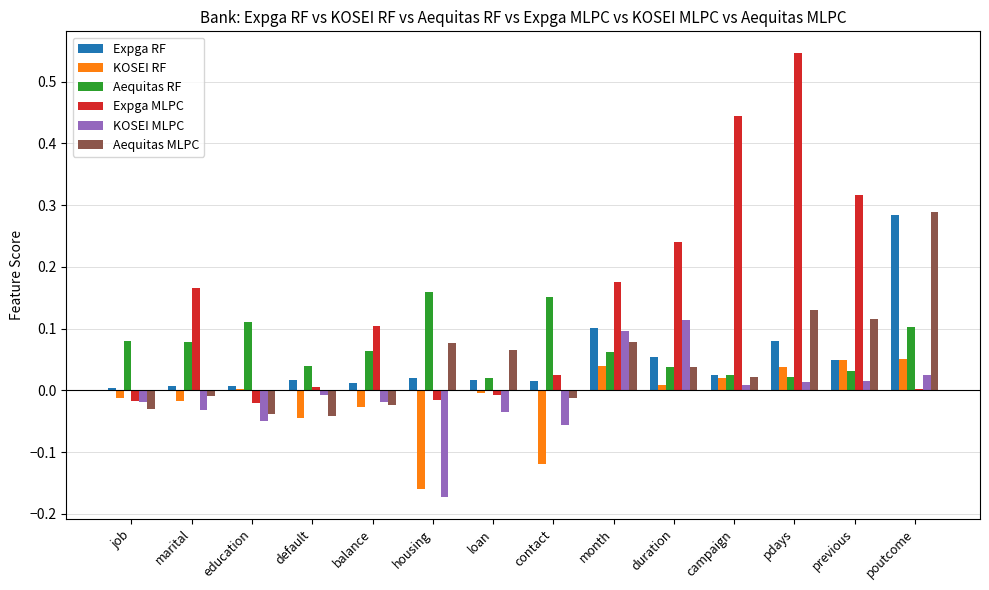

The KOSEI MLPC series shows 0.0 at campaign. True or false?

True